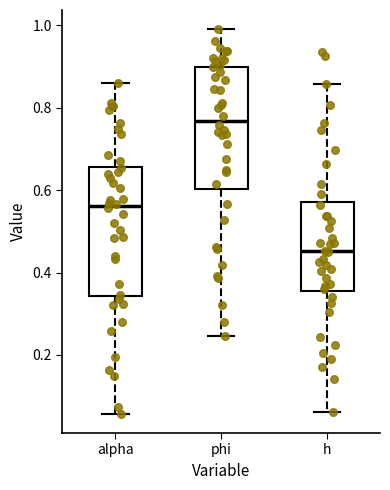

Reading left to right, read every box against the y-axis: the position of its median line, the range the box covers, and the ends of its whiskers. The values are not printed on the chart, so give them approximately, as read against the axis.

alpha: median 0.56, box 0.34 to 0.66, whiskers 0.06 to 0.86
phi: median 0.76, box 0.60 to 0.90, whiskers 0.24 to 1.00
h: median 0.46, box 0.36 to 0.58, whiskers 0.06 to 0.86